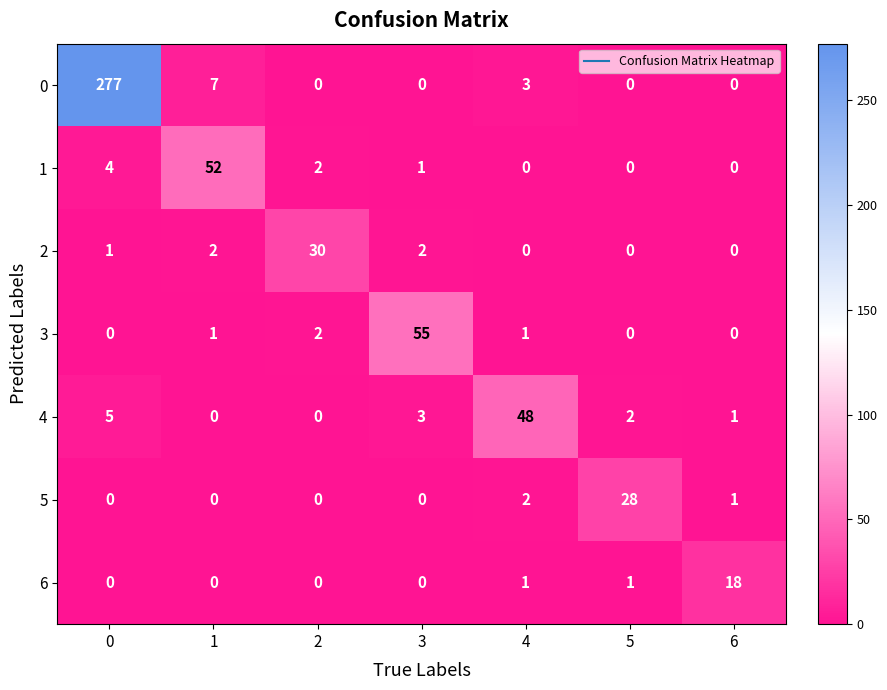

The value of 0 at 4 is 3. True or false?

True